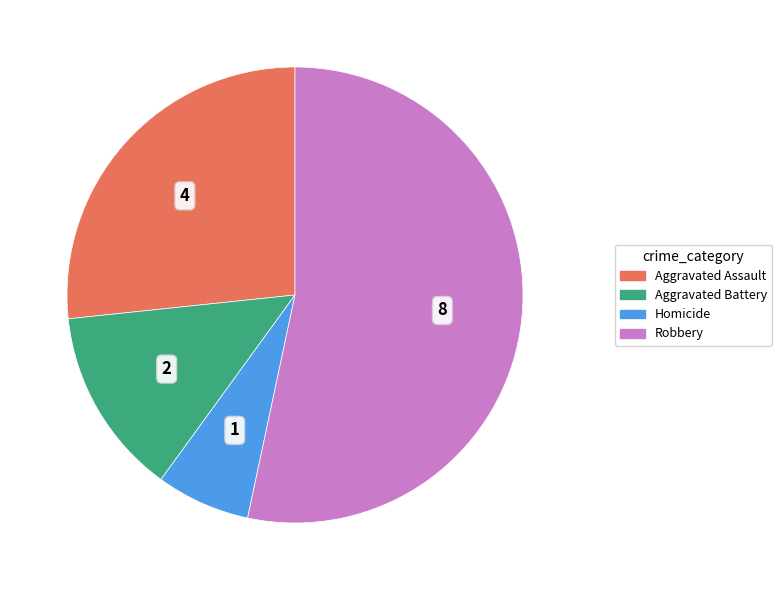

Which has a higher value, Robbery or Homicide?

Robbery